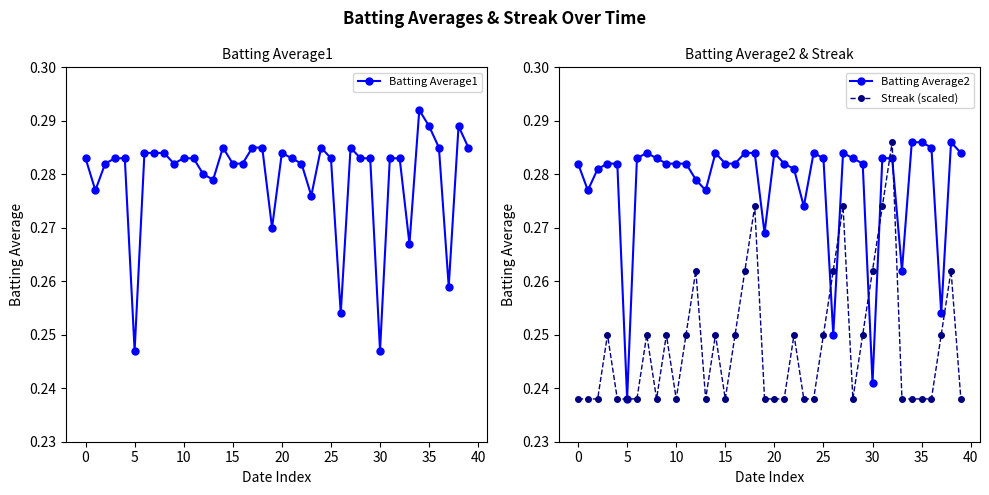

At which label does Batting Average2 reach its minimum?

5